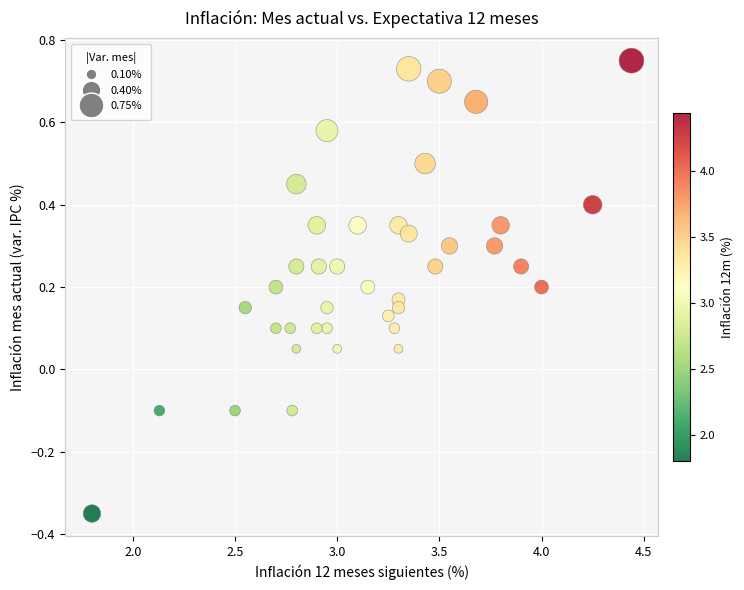

What is the range of Y values (max minus min)?

1.1